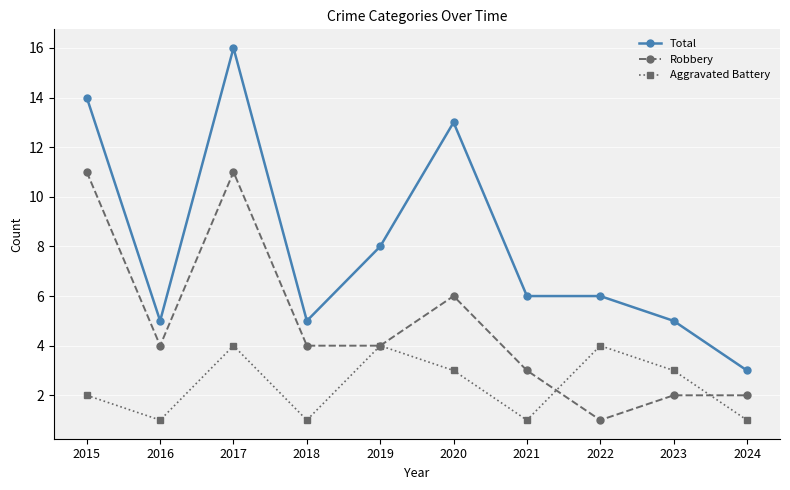

What is the average value of the Robbery series?

5